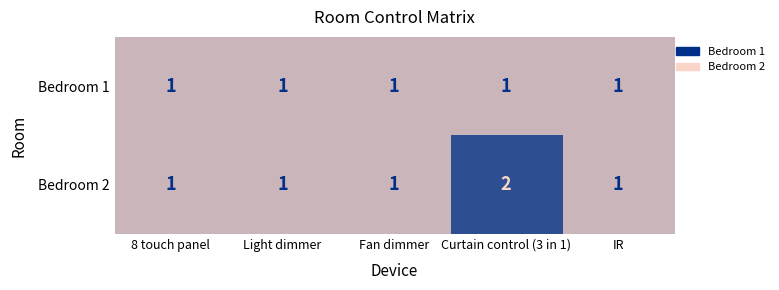

The value of Bedroom 2 at Fan dimmer is 1. True or false?

True